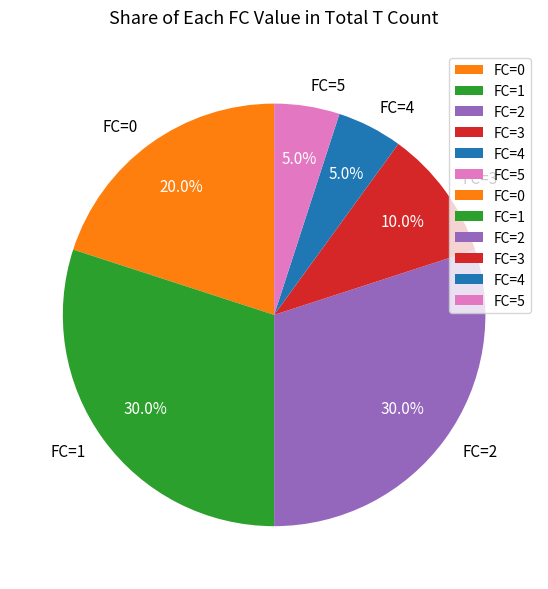

Approximately how many times larger is the value at FC=3 compared to FC=4?

2.0